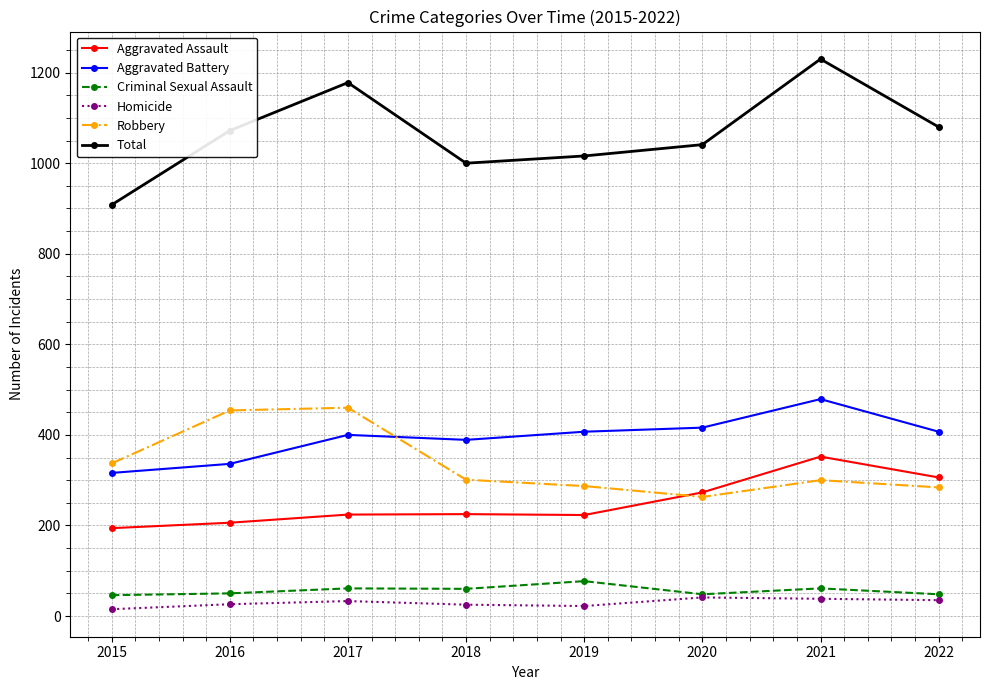

What is the maximum value for Aggravated Battery?

479